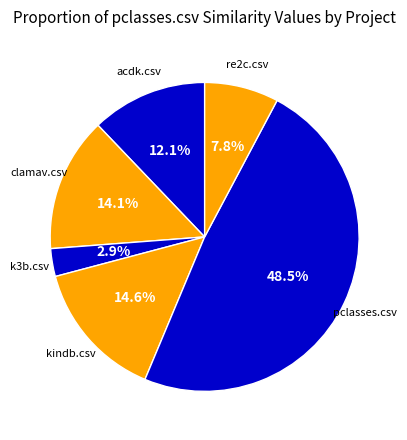

How many slices are in this pie chart?

6